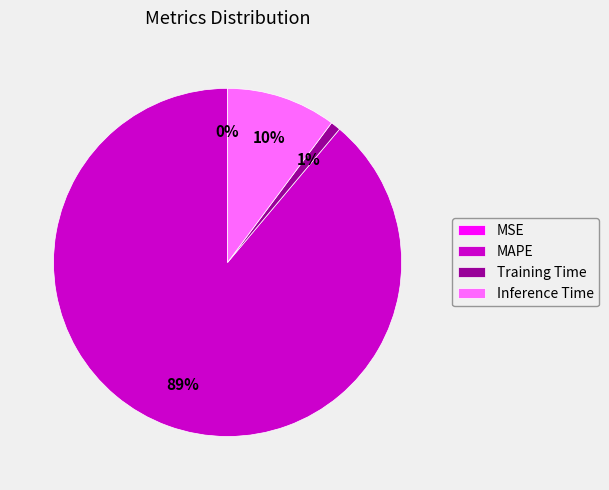

What is the largest slice in the pie chart?

MAPE